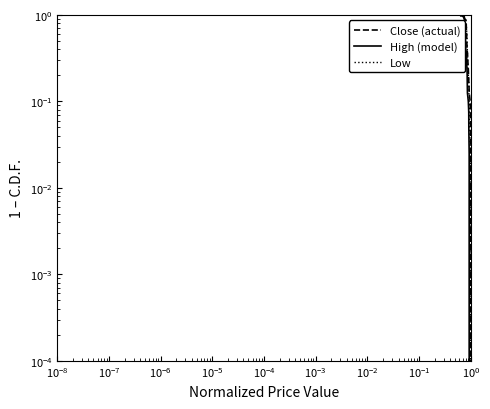

True or false: Low has a value of 0.0 at 39.

True